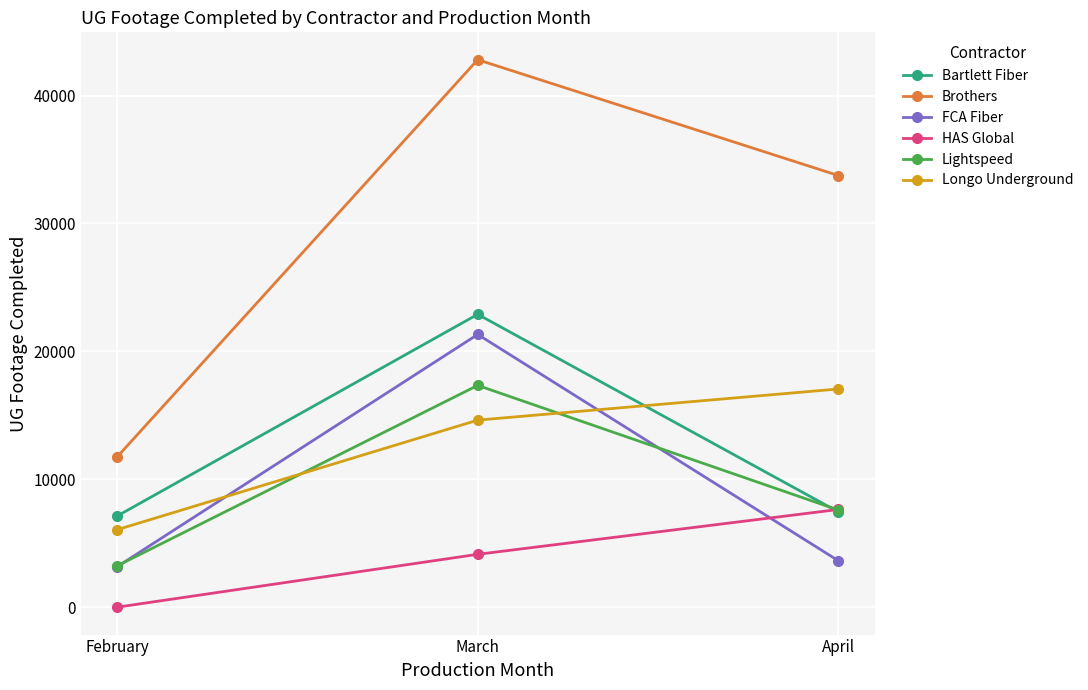

What is the value of the Brothers point at the 3rd from the left?

33743